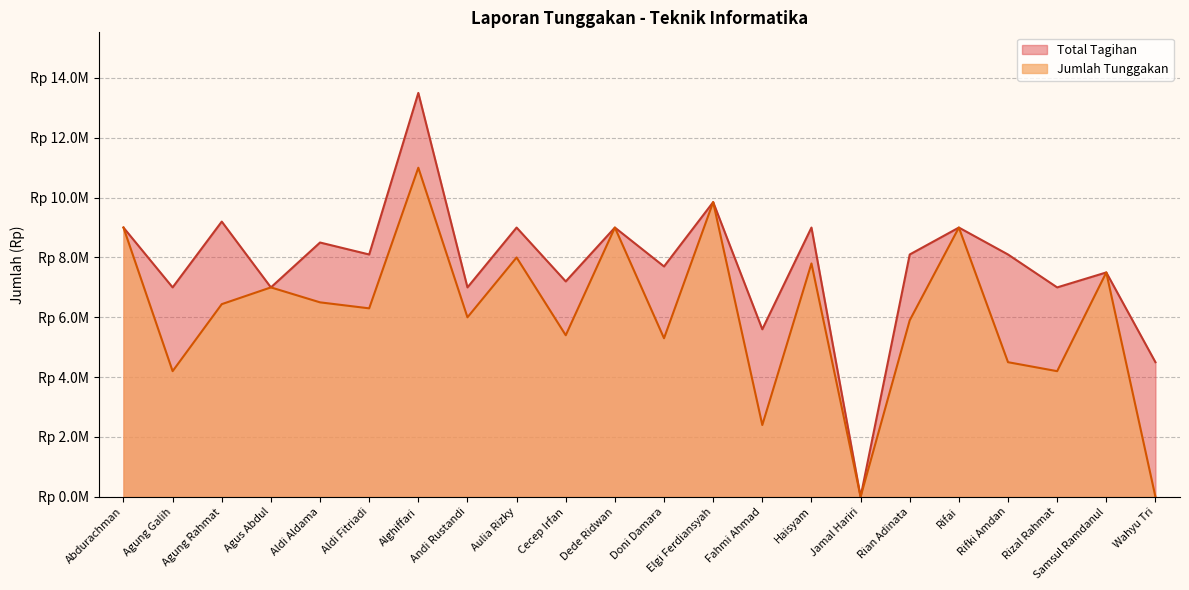

Does the chart display data point markers on the line(s)?

No